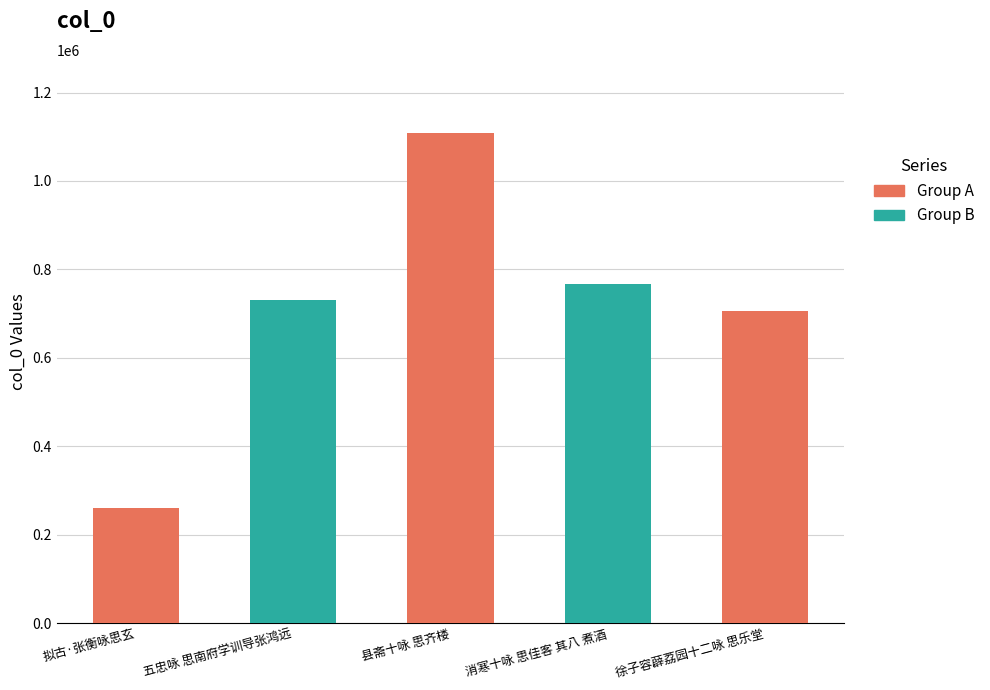

What is the smallest value displayed?

260553